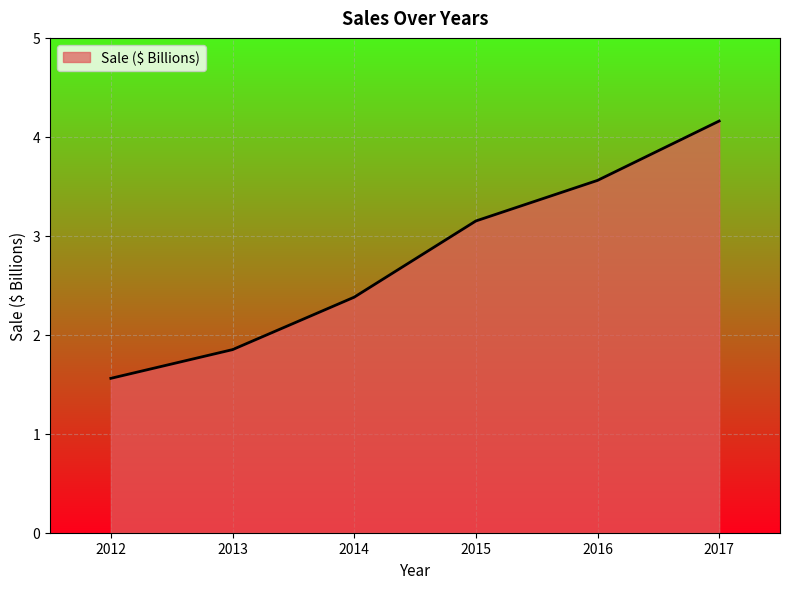

Which category has the highest value across all series?

2017